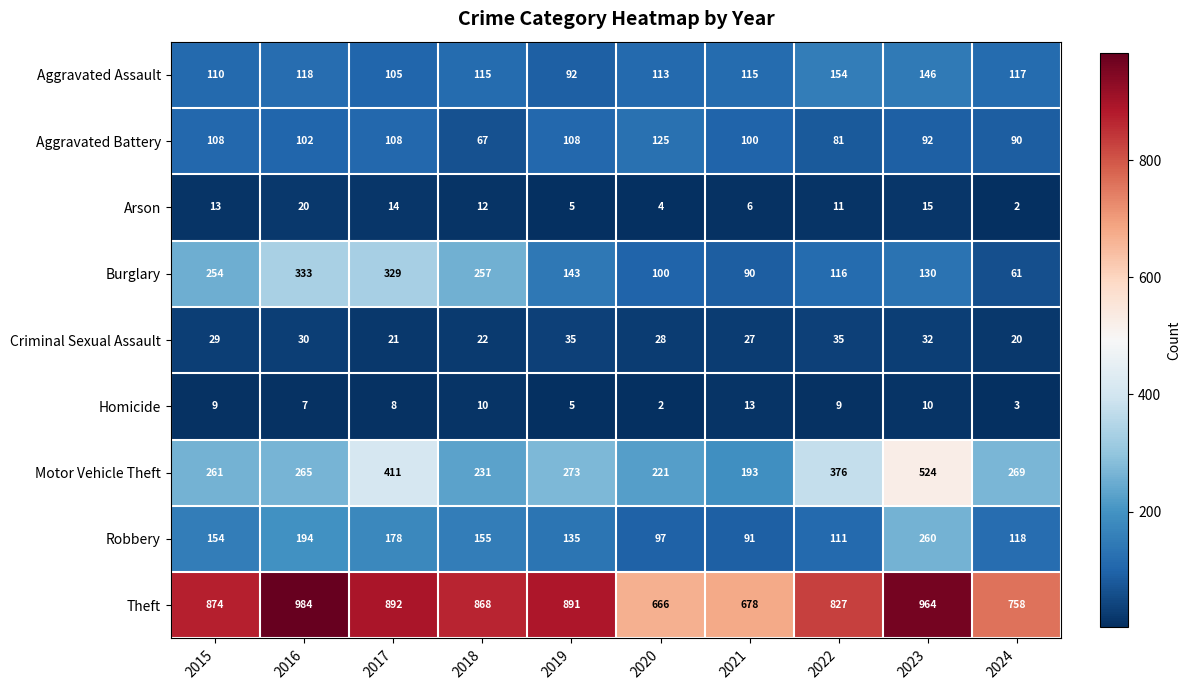

List the series in order of their peak value, highest first.

Theft, Motor Vehicle Theft, Burglary, Robbery, Aggravated Assault, Aggravated Battery, Criminal Sexual Assault, Arson, Homicide